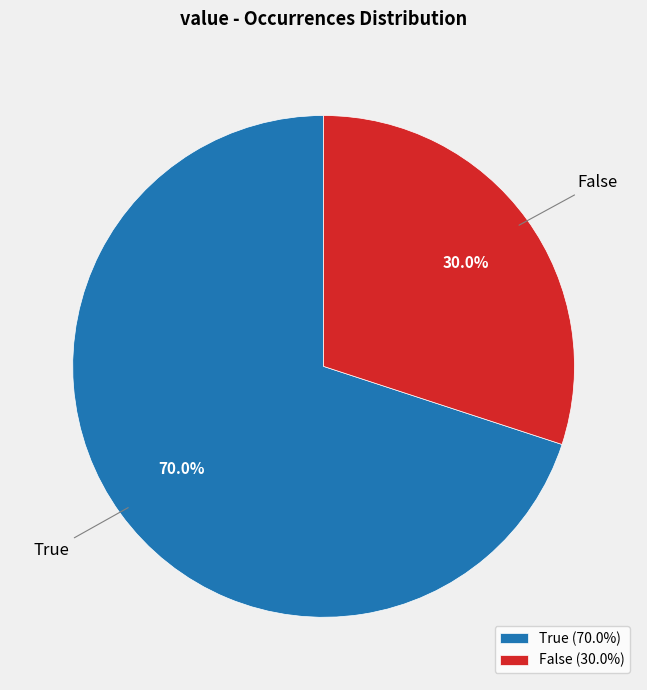

Which category accounts for the majority?

True